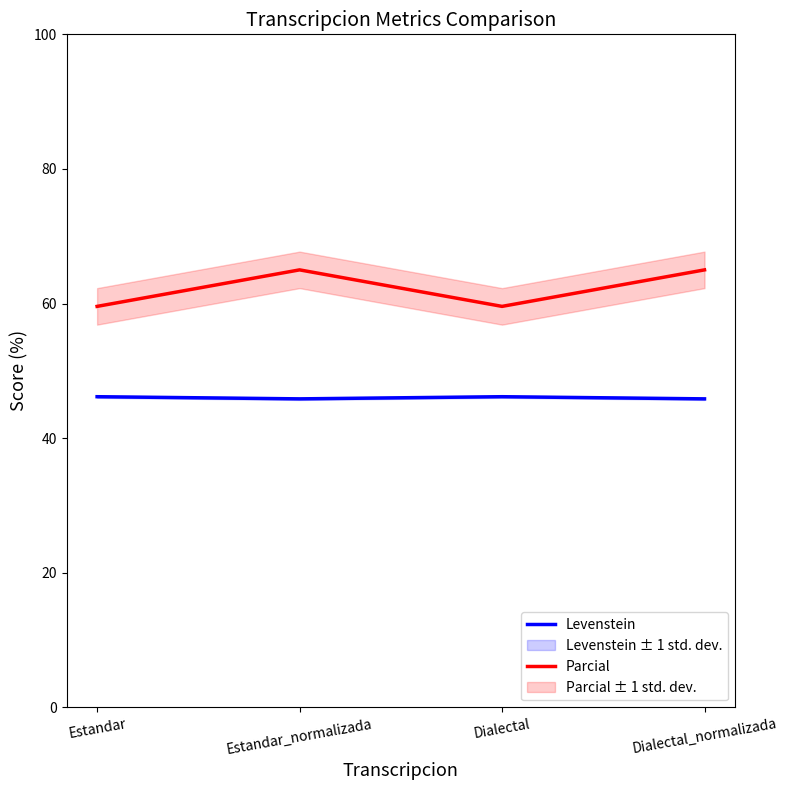

What position from the left is Estandar?

1